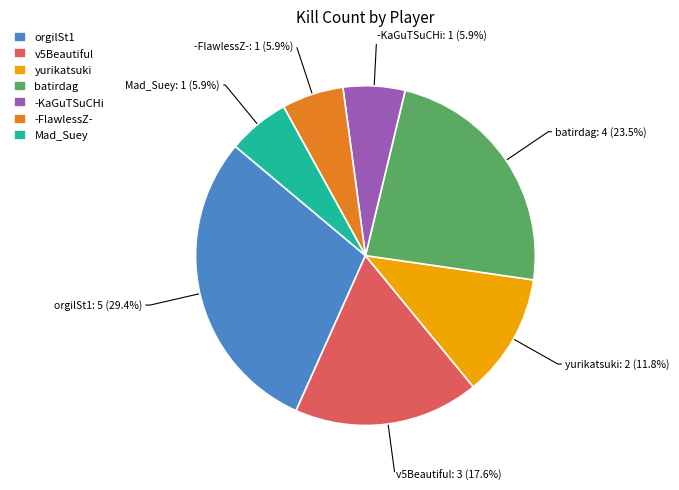

How many segments does this pie chart have?

7